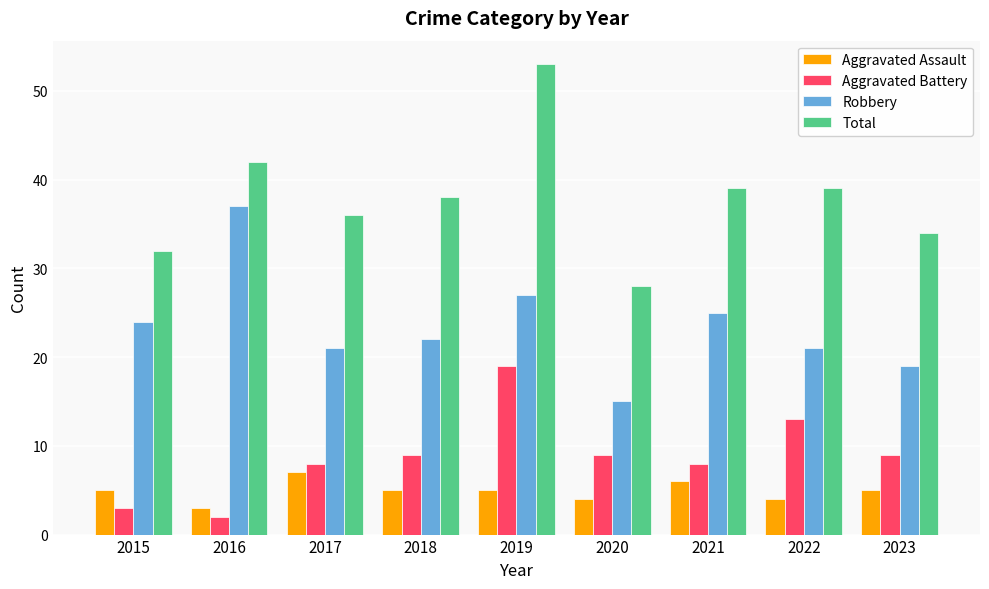

Rank the series at 2015 from lowest to highest value.

Aggravated Battery, Aggravated Assault, Robbery, Total